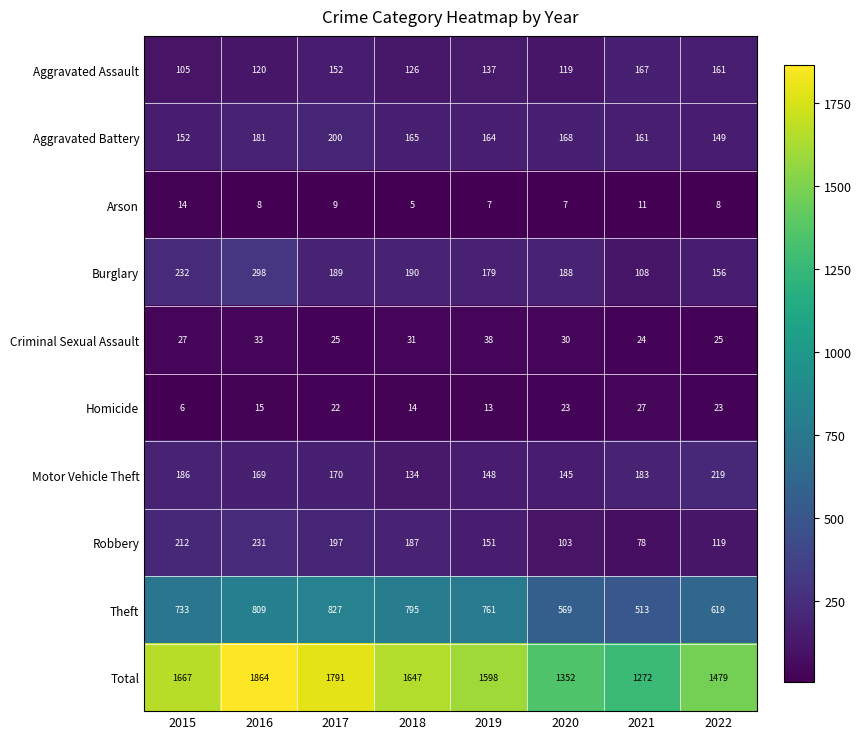

At which label does Homicide reach its minimum?

2015